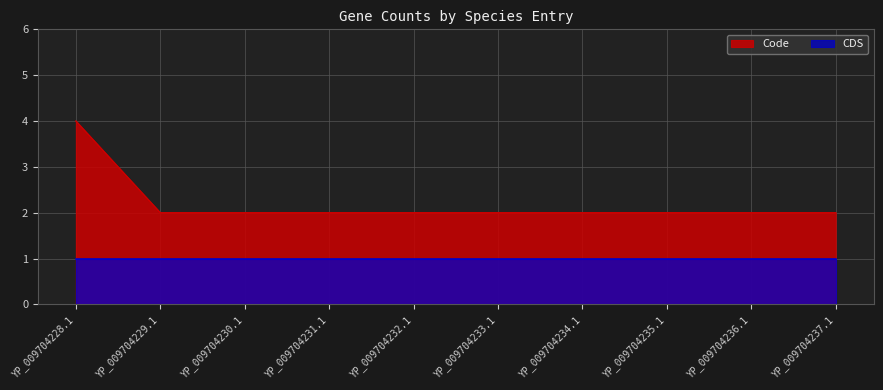

What is the sum of the values at YP_009704236.1 and YP_009704231.1?

4